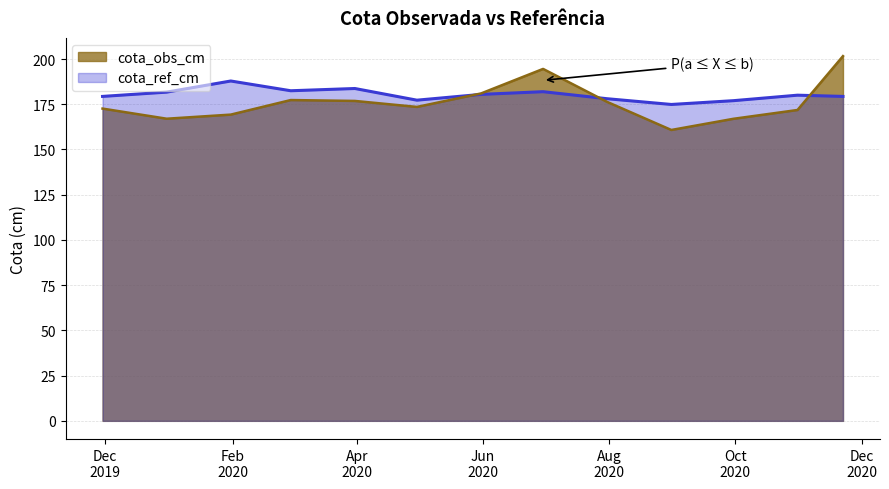

True or false: cota_obs_cm has a value of 176.8 at 2020-03-31.

True